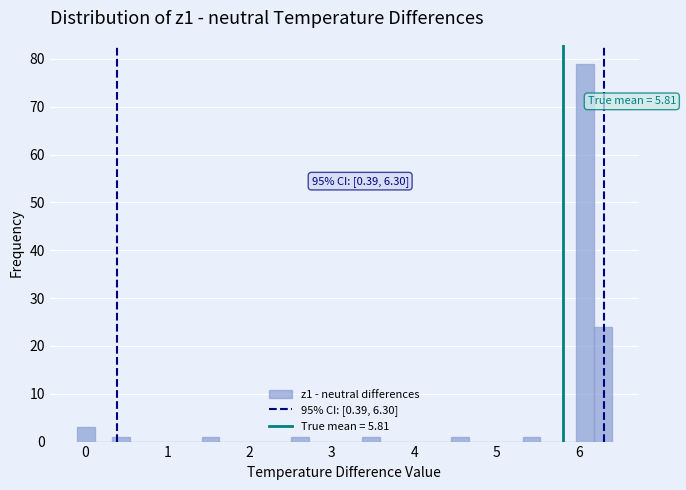

Around what value on the x-axis is the tallest bar? Give the approximate position of its centre, as read against the axis.

6.1